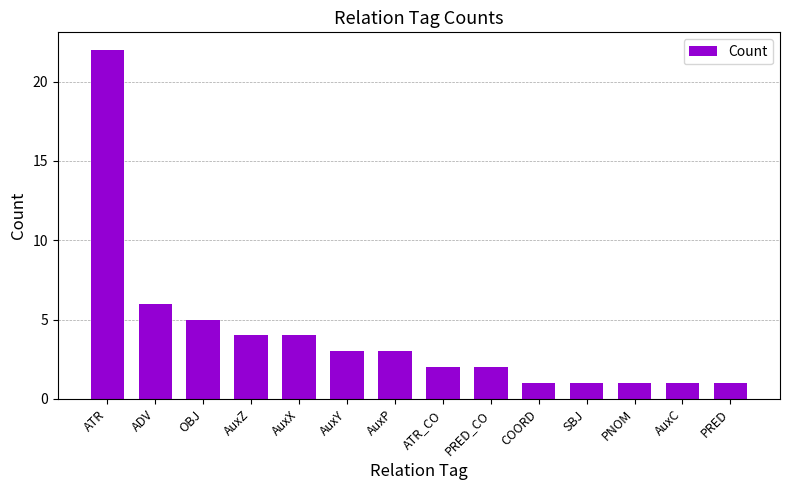

Approximately how many times larger is the value at ATR compared to AuxP?

7.3